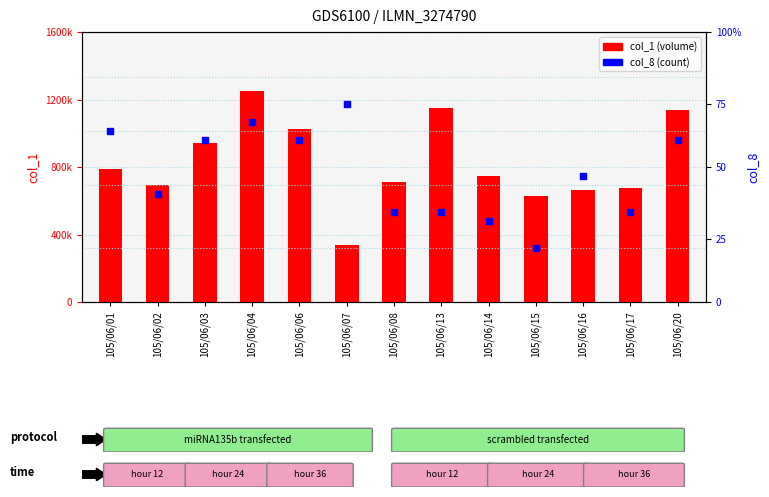

At which category is the sum across all series the highest?

105/06/04